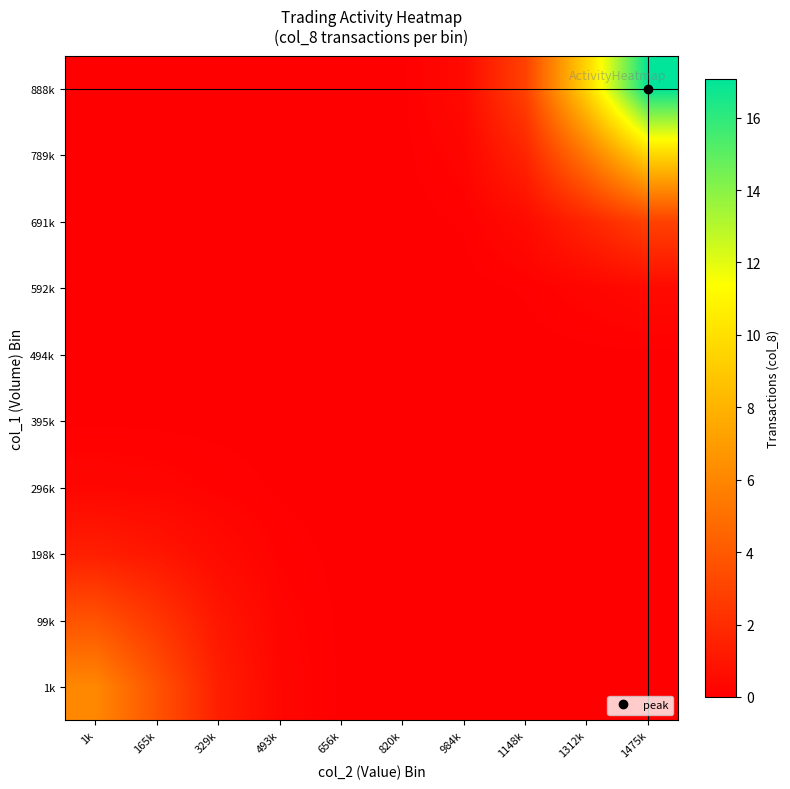

At which category does the chart reach its peak across all series?

1475k